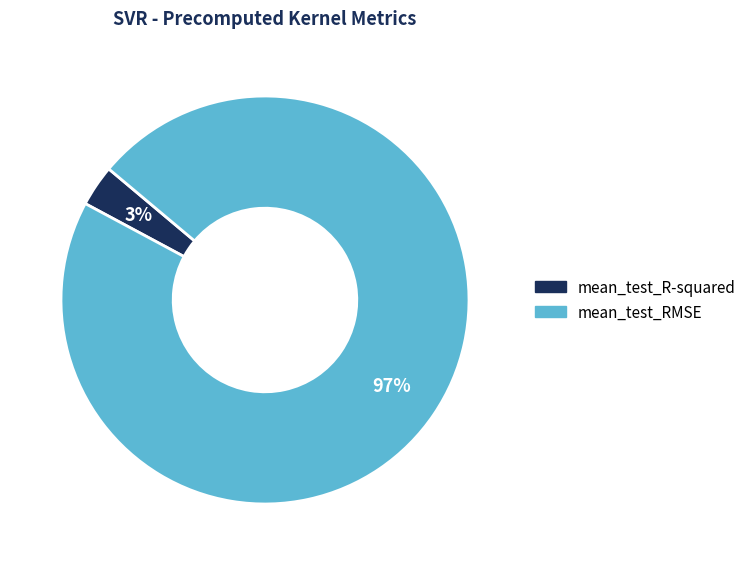

The mean_test_RMSE slice represents 97% of the pie. True or false?

True